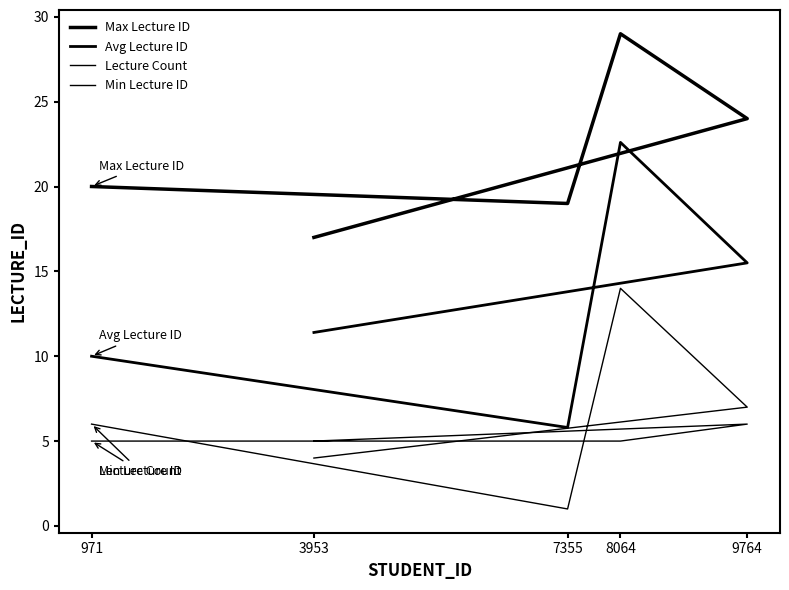

What value does the Min Lecture ID series have at 3953?

4.0